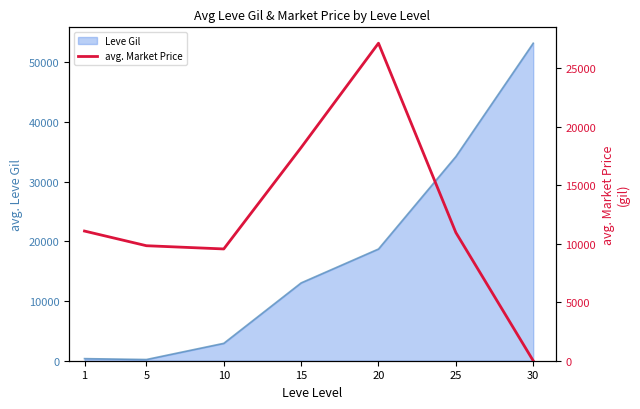

How many lines are shown in the chart?

1